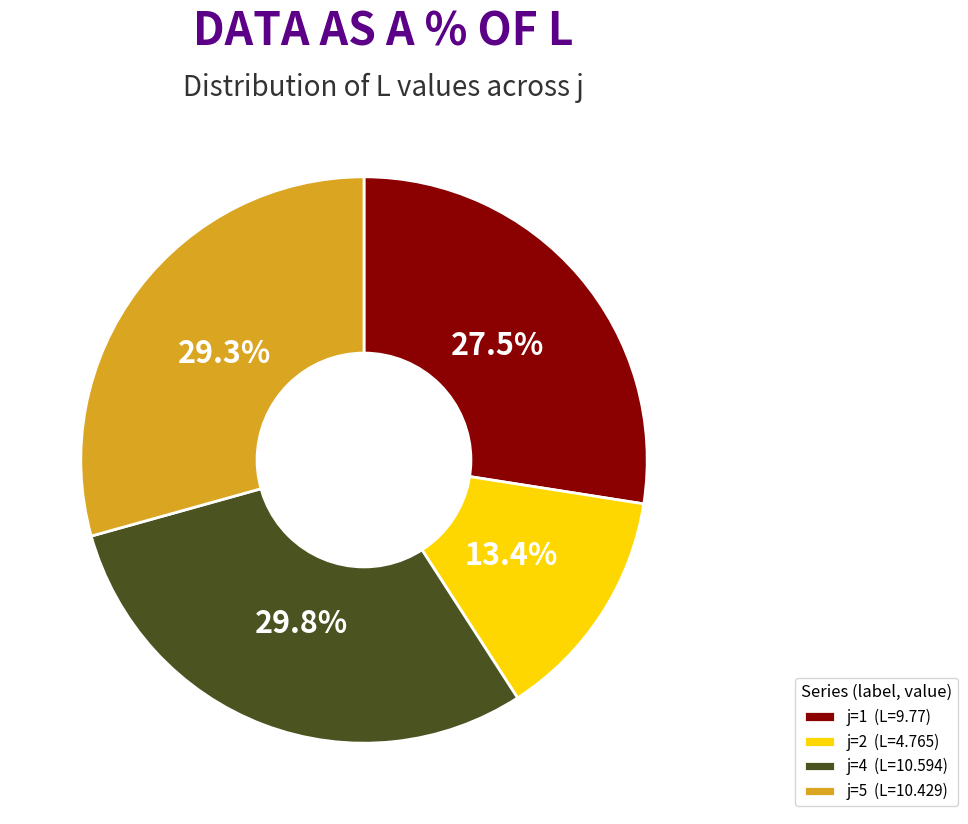

How many slices are in this pie chart?

4